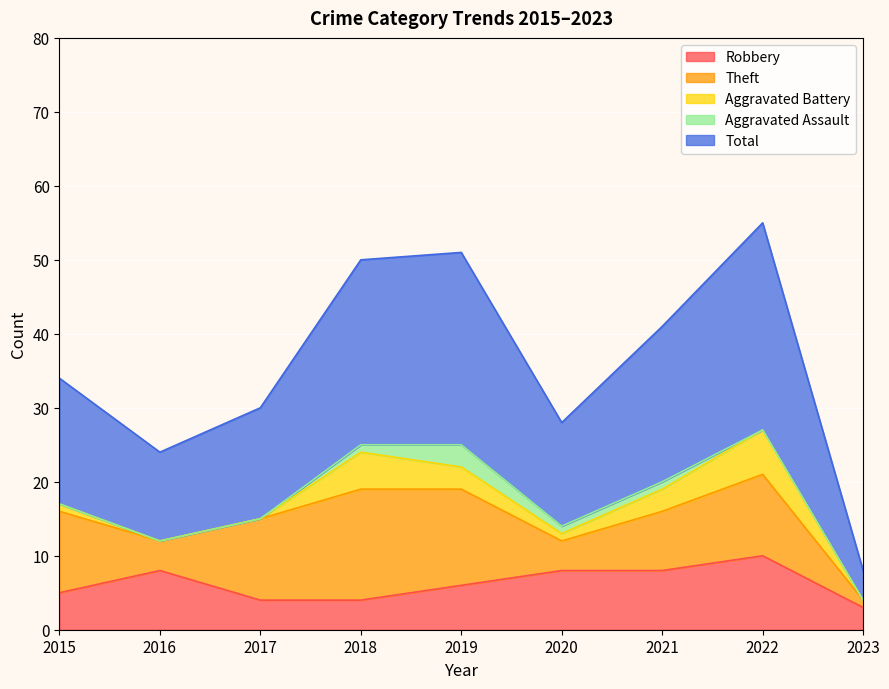

How many data points in Theft are above 11?

2